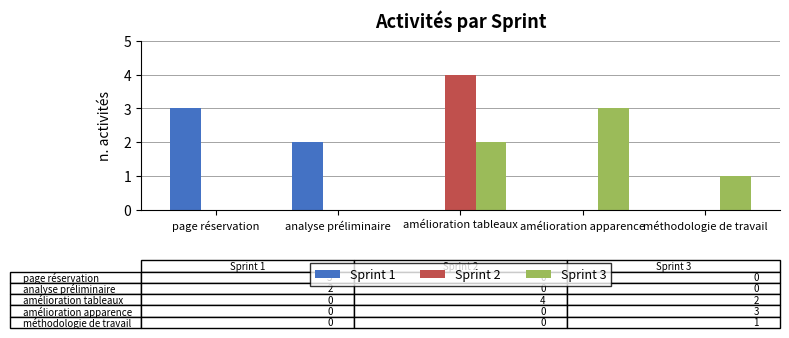

Reading left to right, what are all the values shown in this chart?

Sprint 1: page réservation=3	analyse préliminaire=2	amélioration tableaux=0	amélioration apparence=0	méthodologie de travail=0
Sprint 2: page réservation=0	analyse préliminaire=0	amélioration tableaux=4	amélioration apparence=0	méthodologie de travail=0
Sprint 3: page réservation=0	analyse préliminaire=0	amélioration tableaux=2	amélioration apparence=3	méthodologie de travail=1